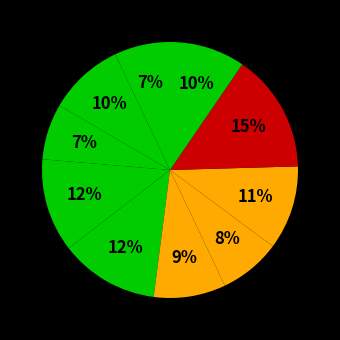

How many segments does this pie chart have?

10